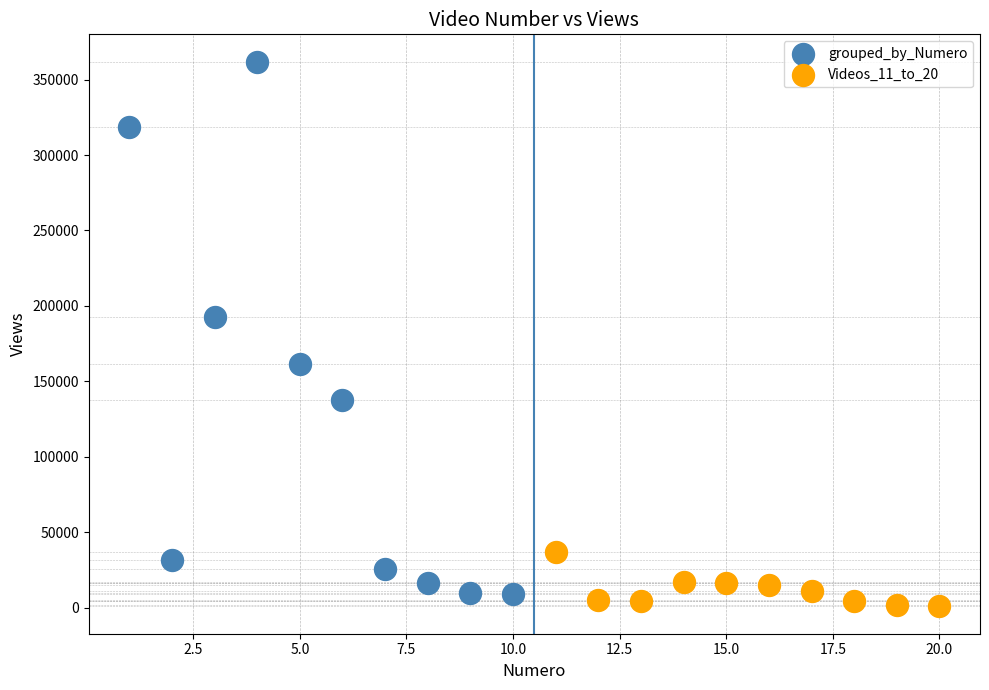

Which series contains the highest Y value?

grouped_by_Numero